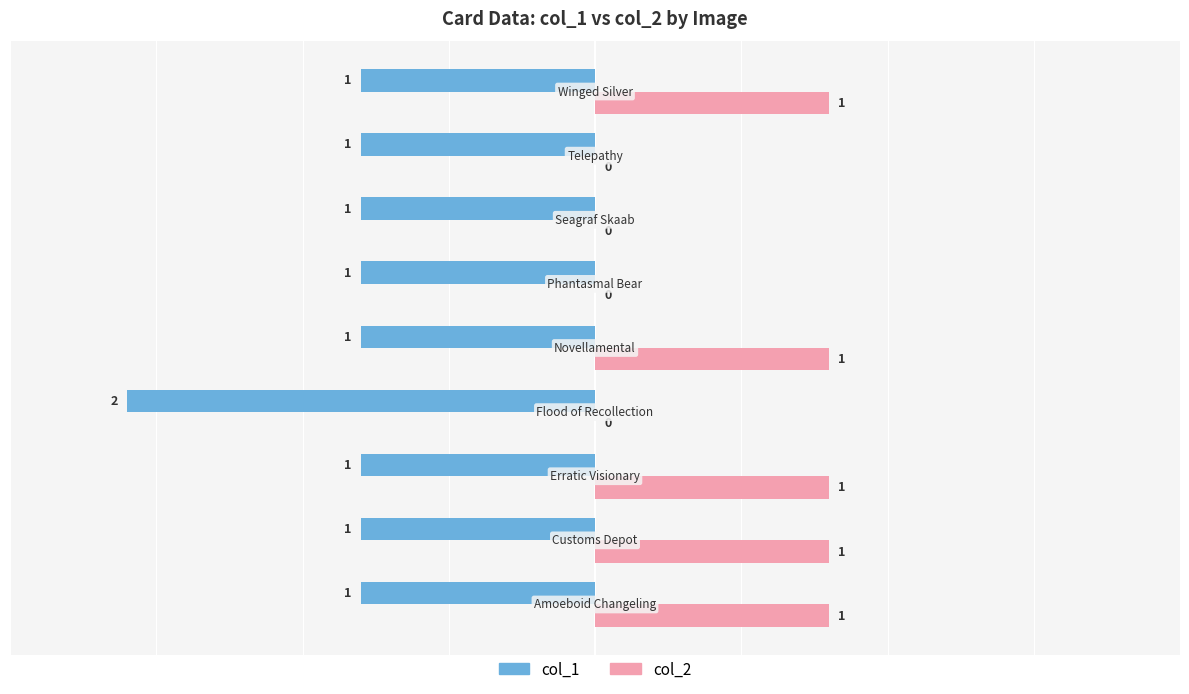

How many col_2 values are between 0 and 1?

9